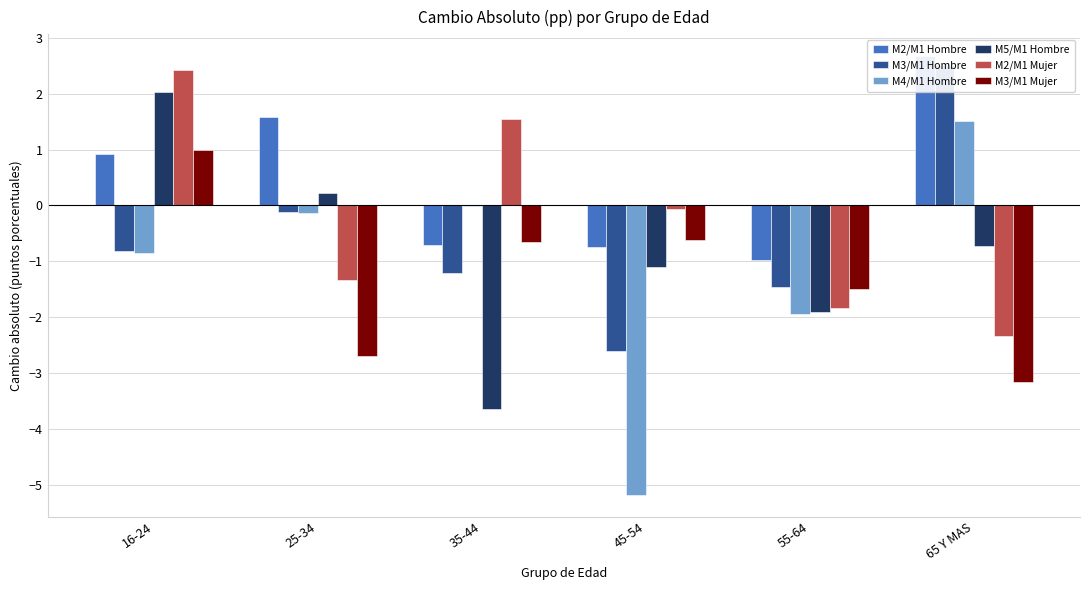

What is the minimum value shown in the chart?

-5.2